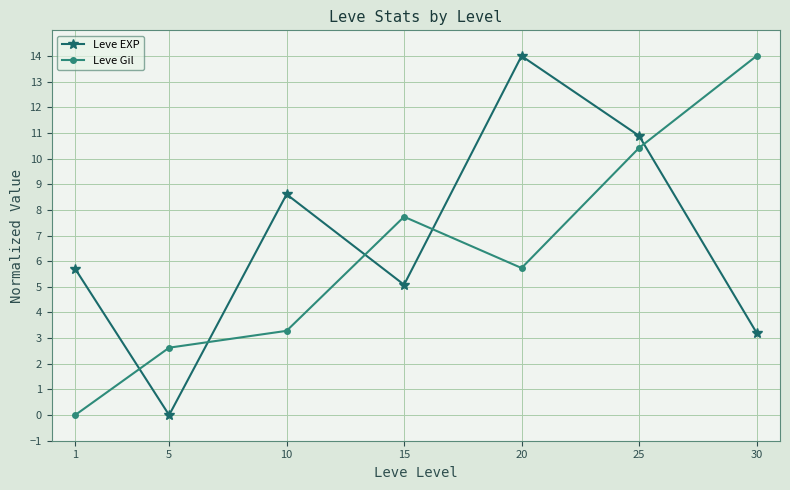

Does the chart display data point markers on the line(s)?

Yes